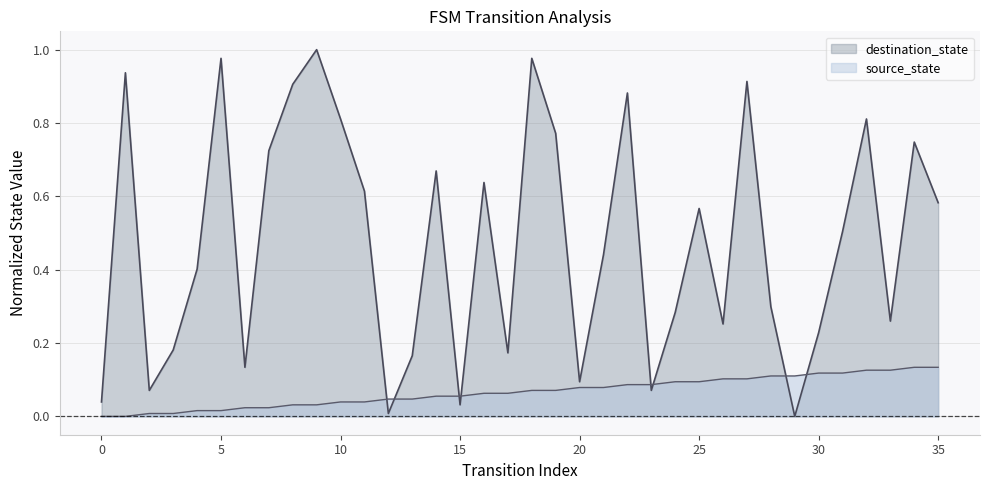

At which category does the chart reach its minimum across all series?

29